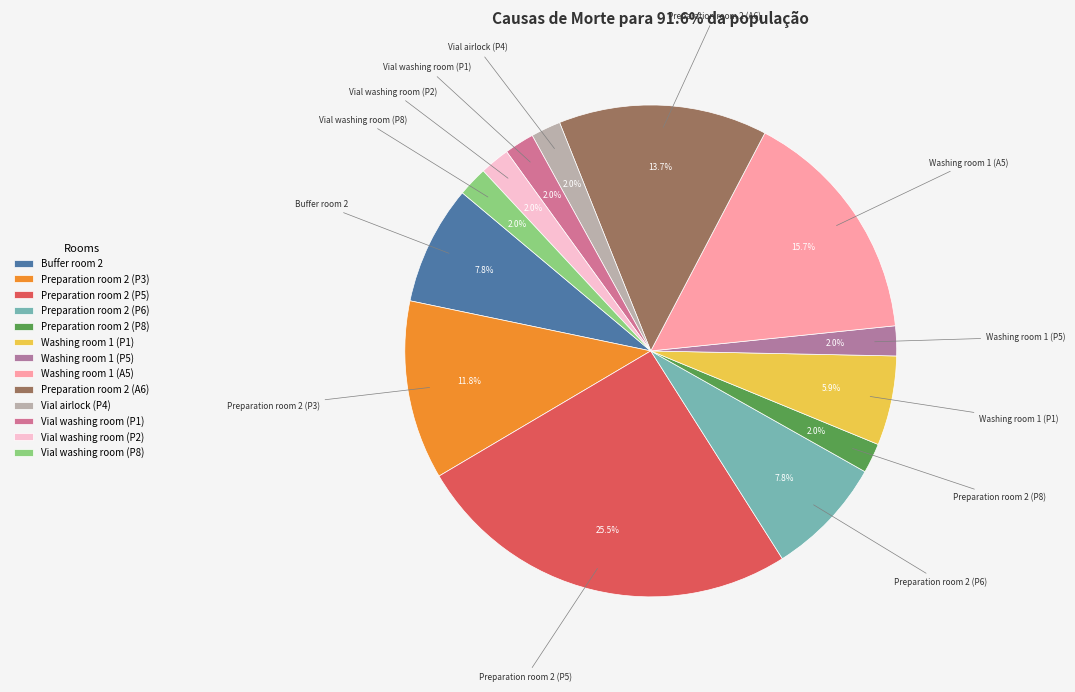

How many segments does this pie chart have?

13